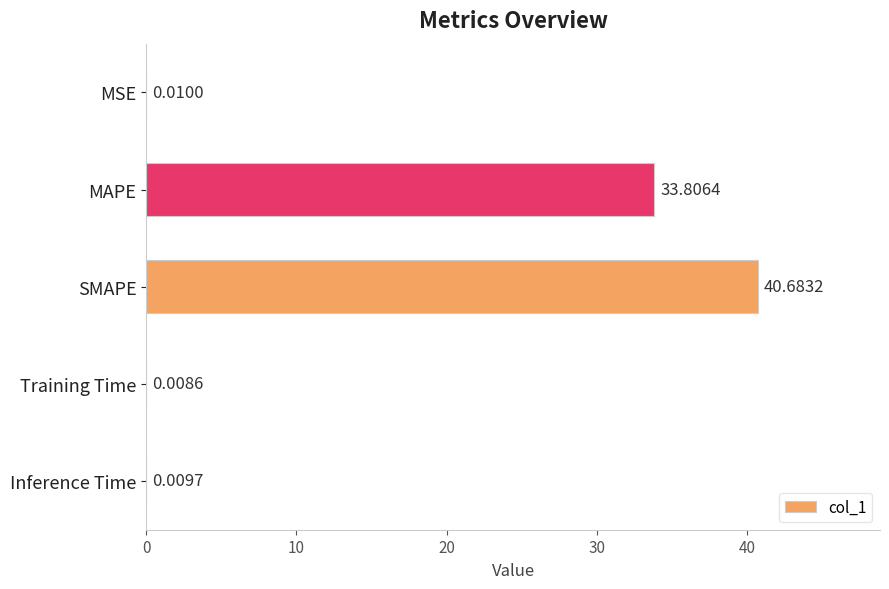

Between SMAPE and Inference Time, which is larger?

SMAPE